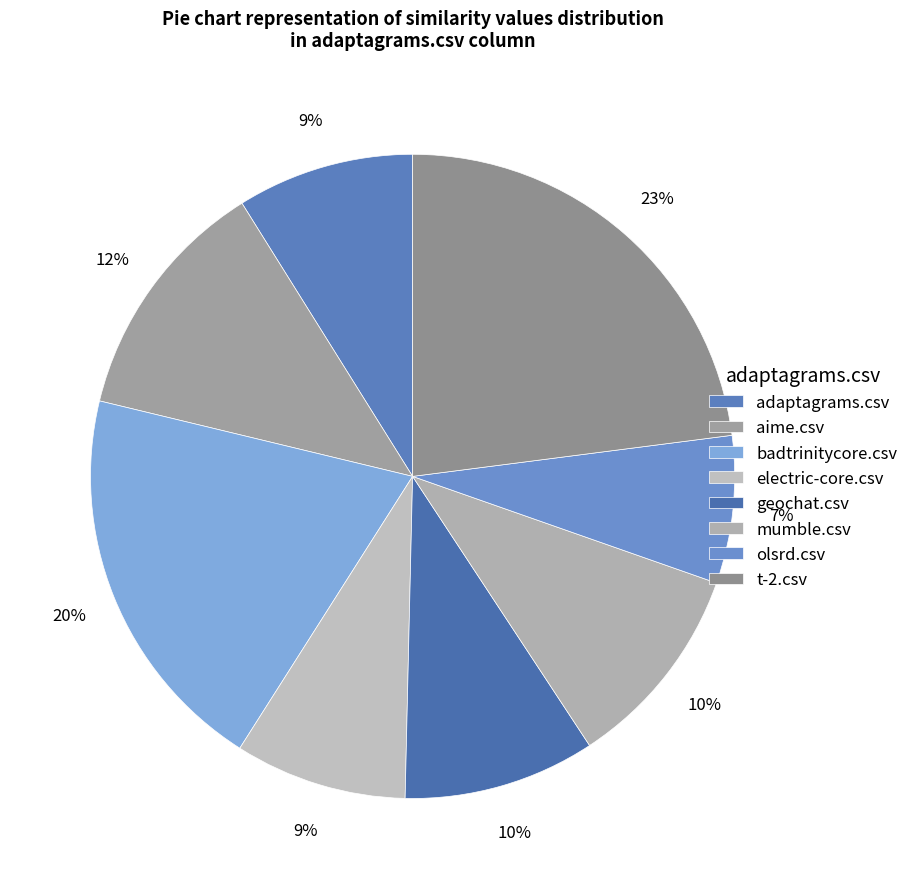

To the nearest percent, what is the average slice percentage?

12%